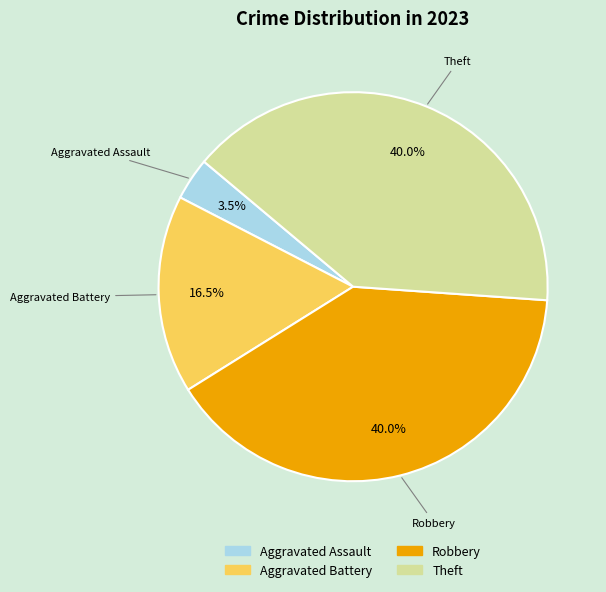

To the nearest percent, what is the difference between the largest and smallest slice percentages?

36%